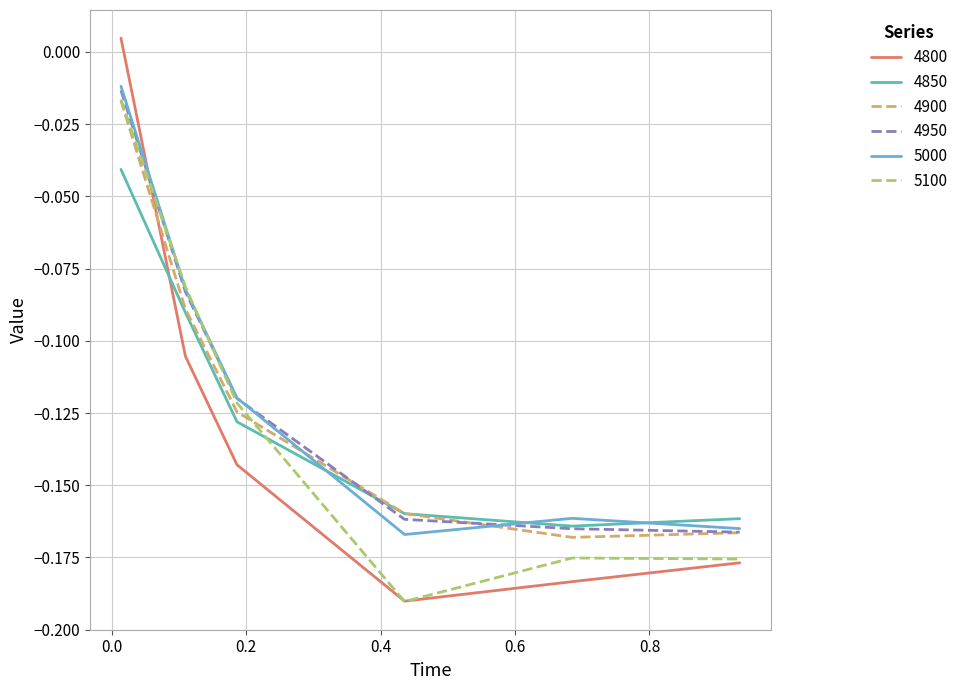

Which series has the largest range (max minus min)?

4800